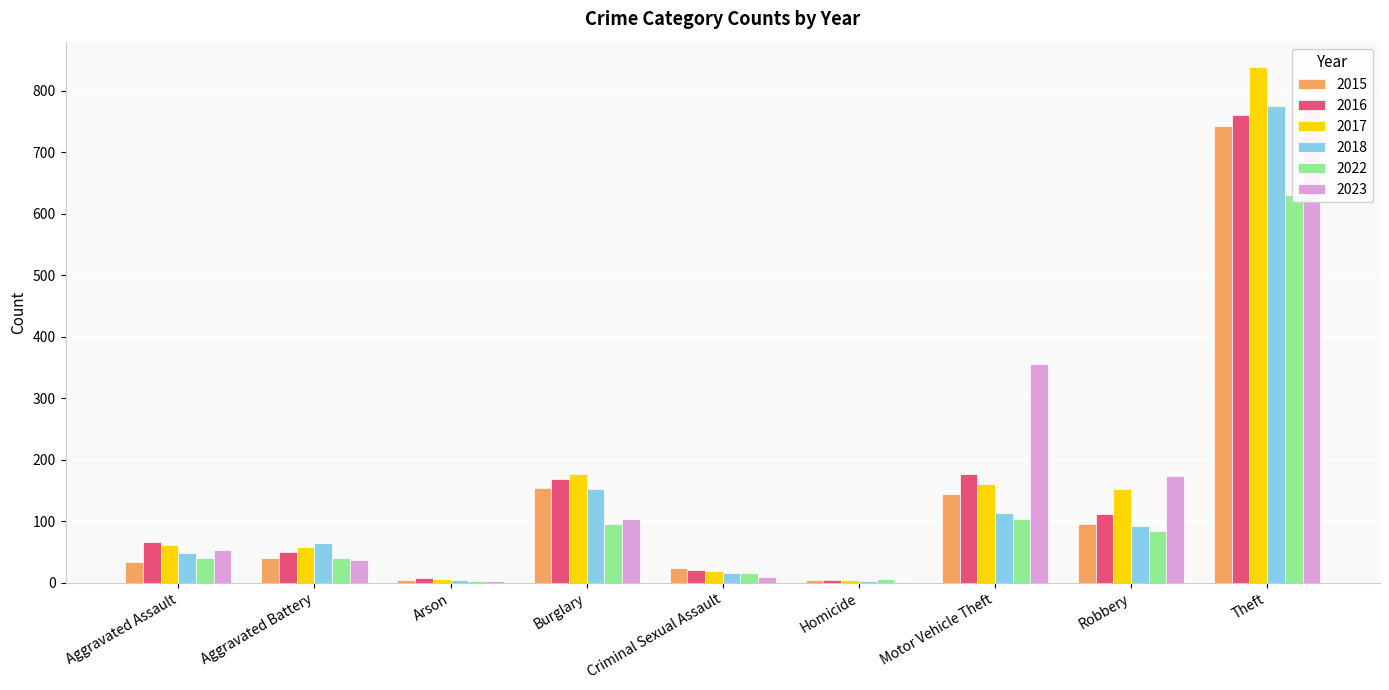

How many bars are there in each group?

6